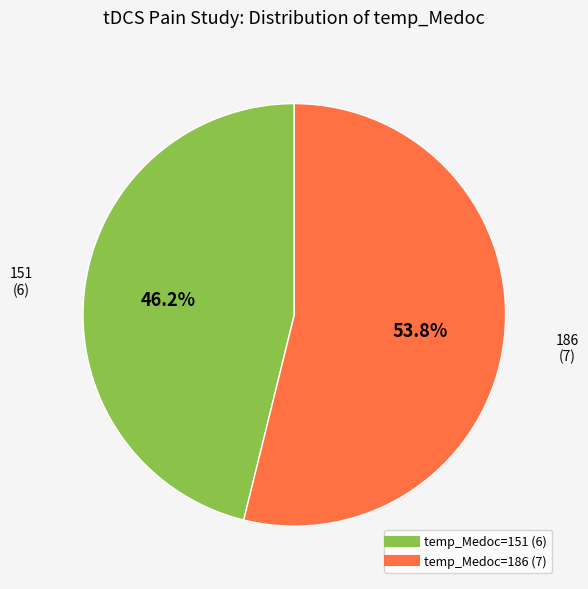

Is there a majority slice in this chart?

Yes